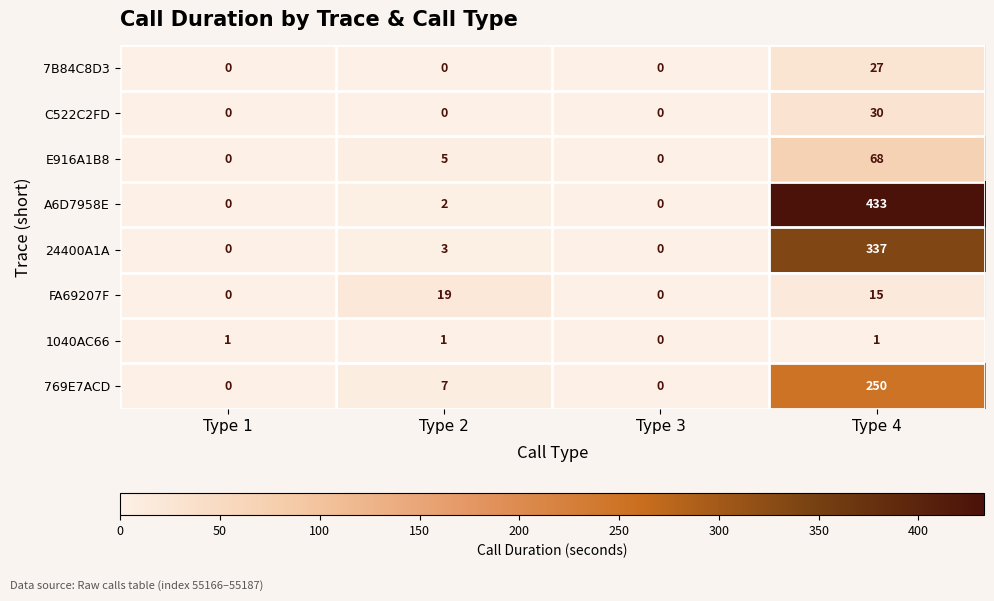

The value of E916A1B8 at Type 1 is 0. True or false?

True